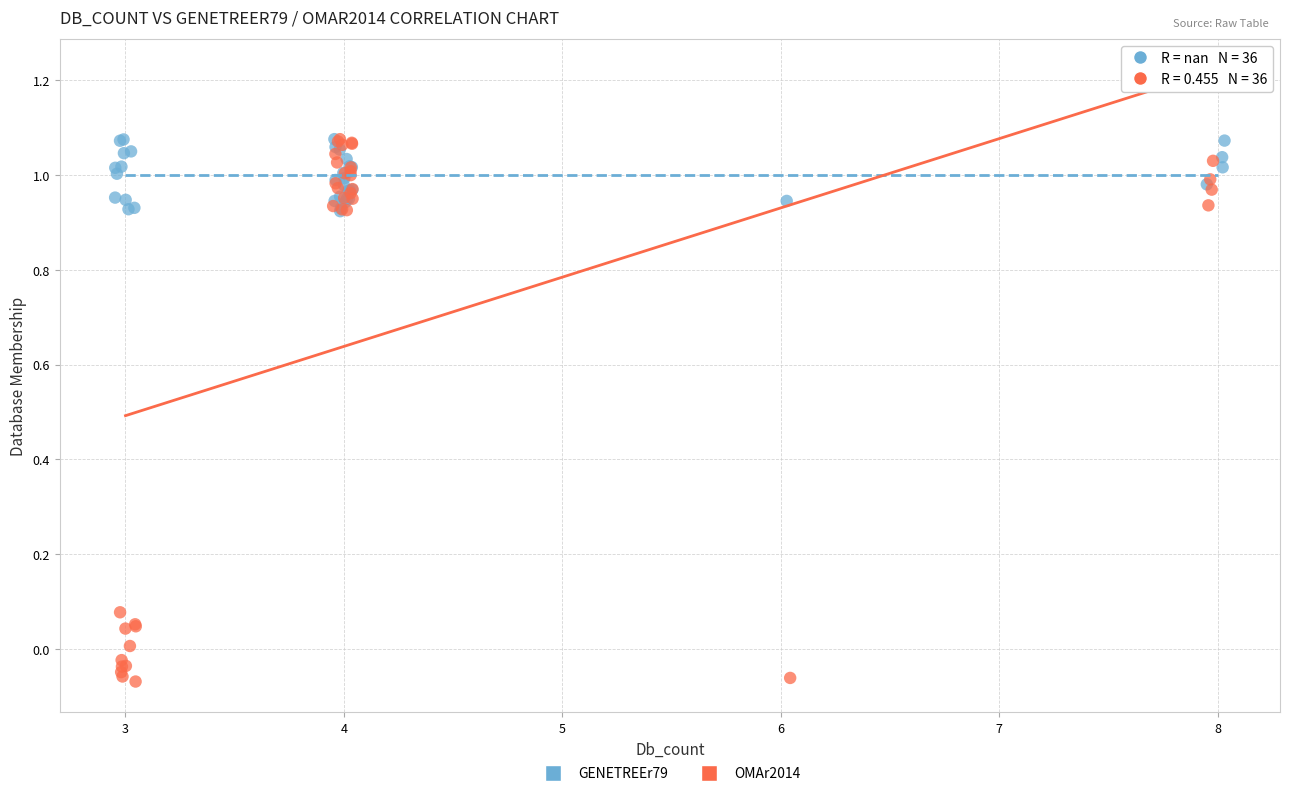

Which series has the widest spread of Y values?

OMAr2014